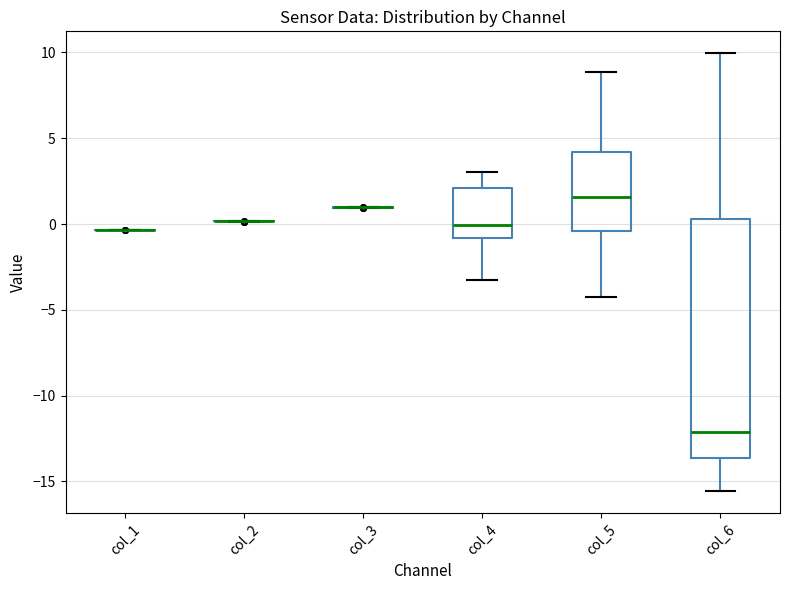

Reading left to right, transcribe this box plot: for each box, give where its median line is, the range the box spans, and where its two whiskers end, as read against the y-axis. The values are not printed on the chart, so give them approximately, as read against the axis.

col_1: box collapsed to a line at -0.5, whiskers -0.5 to -0.5
col_2: box collapsed to a line at 0.0, whiskers 0.0 to 0.0
col_3: box collapsed to a line at 1.0, whiskers 1.0 to 1.0
col_4: median 0.0, box -1.0 to 2.0, whiskers -3.0 to 3.0
col_5: median 1.5, box -0.5 to 4.0, whiskers -4.5 to 9.0
col_6: median -12.0, box -13.5 to 0.5, whiskers -15.5 to 10.0